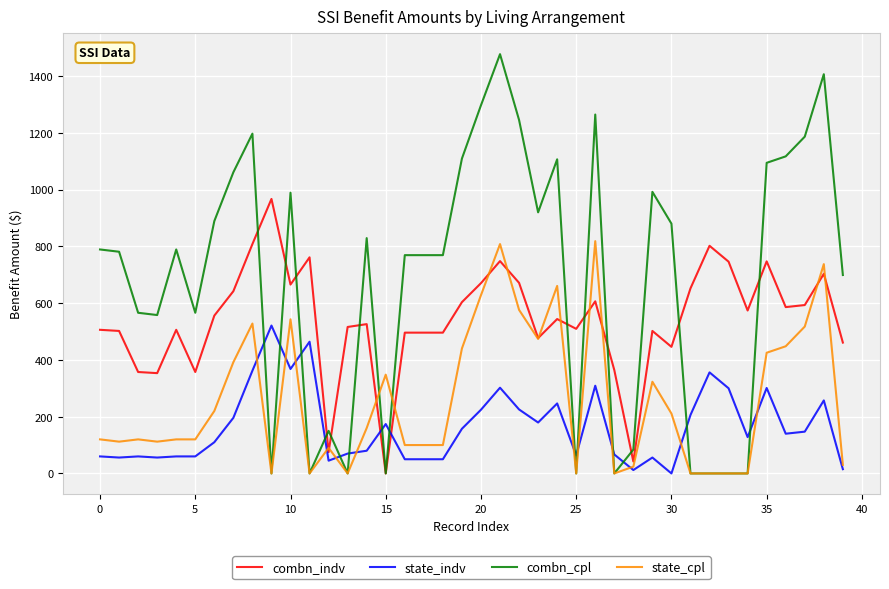

Which series has the largest total across all categories?

combn_cpl